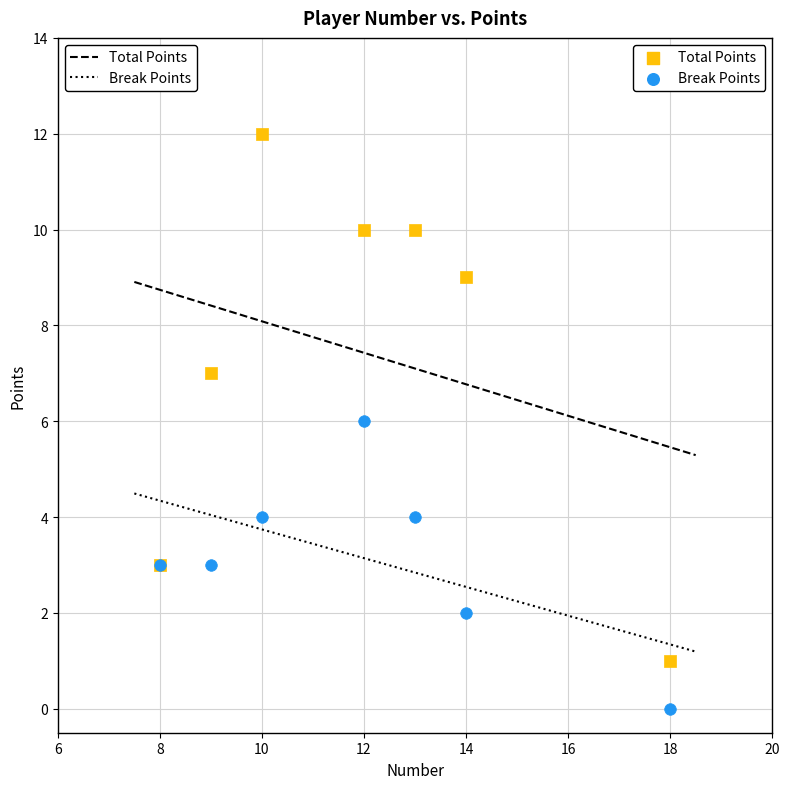

Which series reaches the minimum Y coordinate?

Break Points